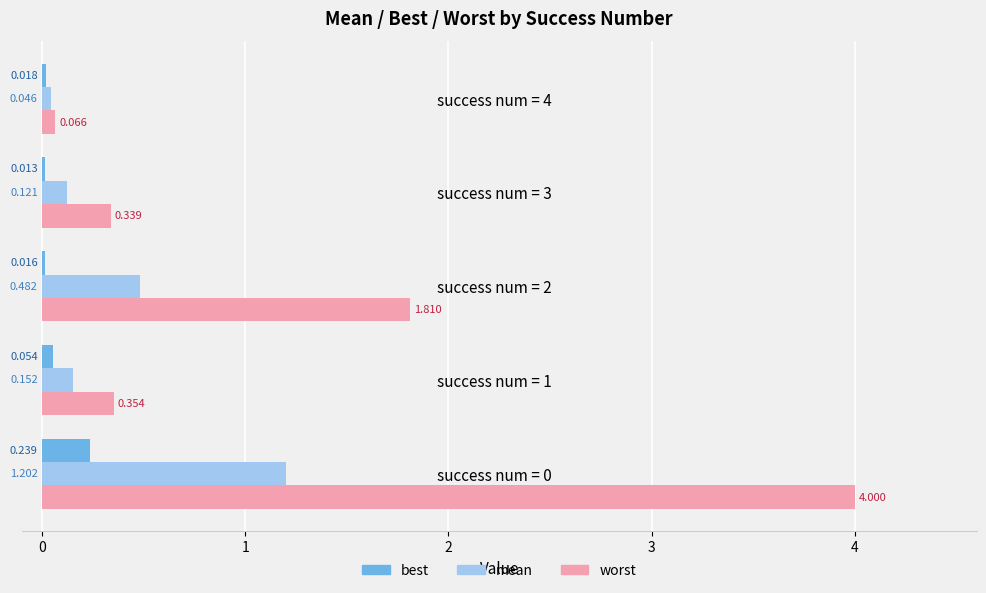

Which series has the largest total across all categories?

worst